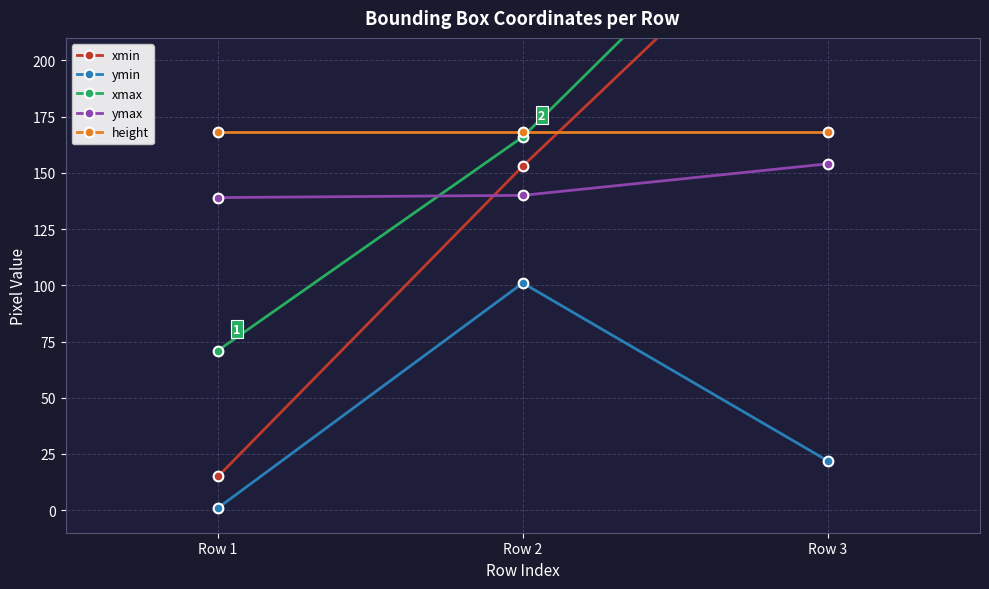

What is the maximum value for xmin?

282